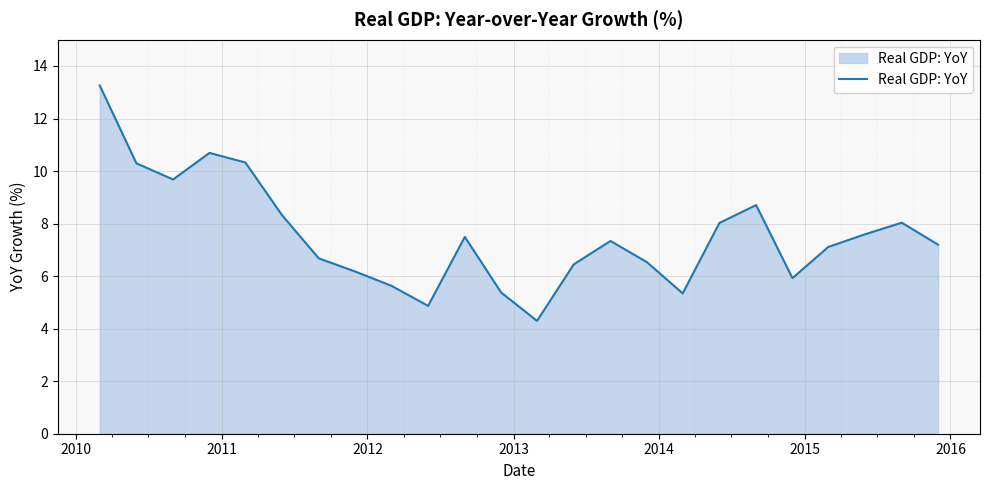

How many categories are shown in the chart?

24